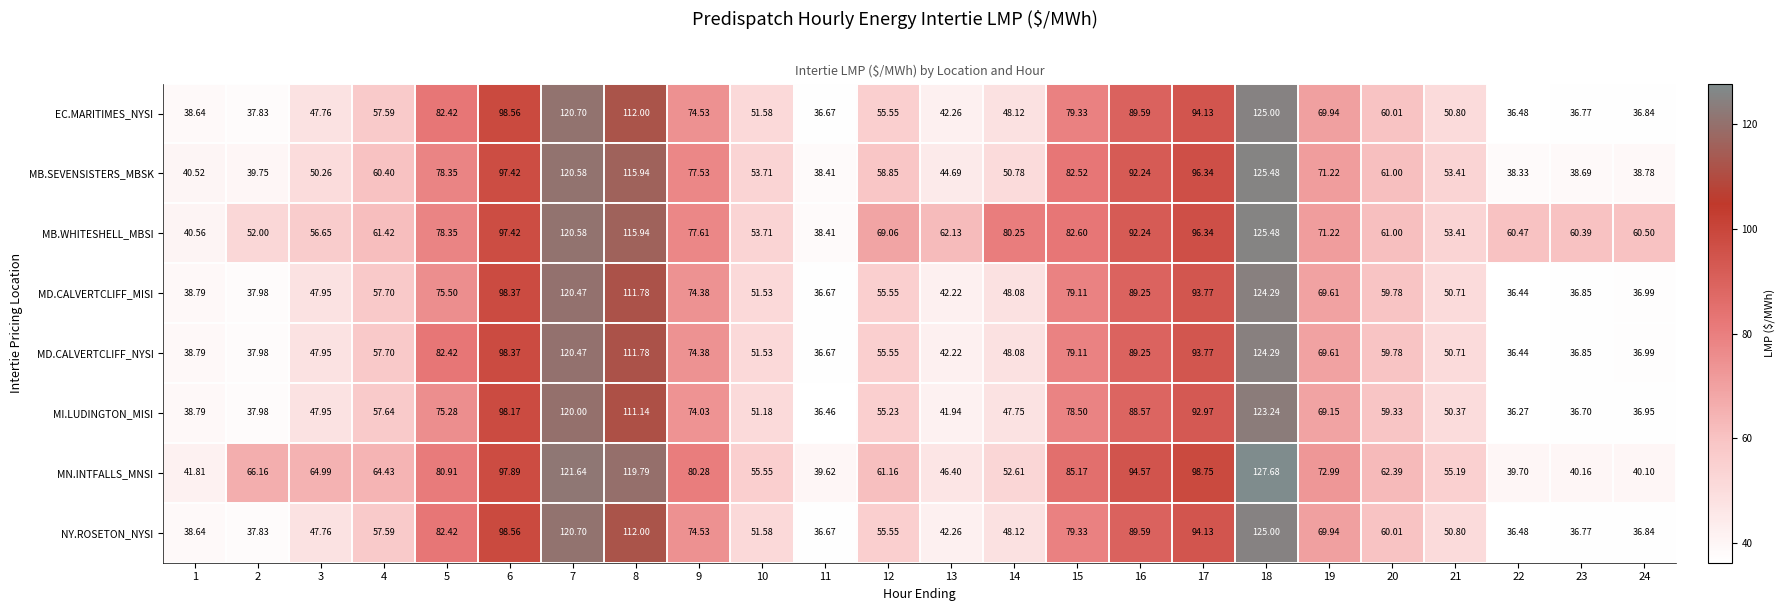

Between 12 and 22, which series saw the biggest shift?

MN.INTFALLS_MNSI